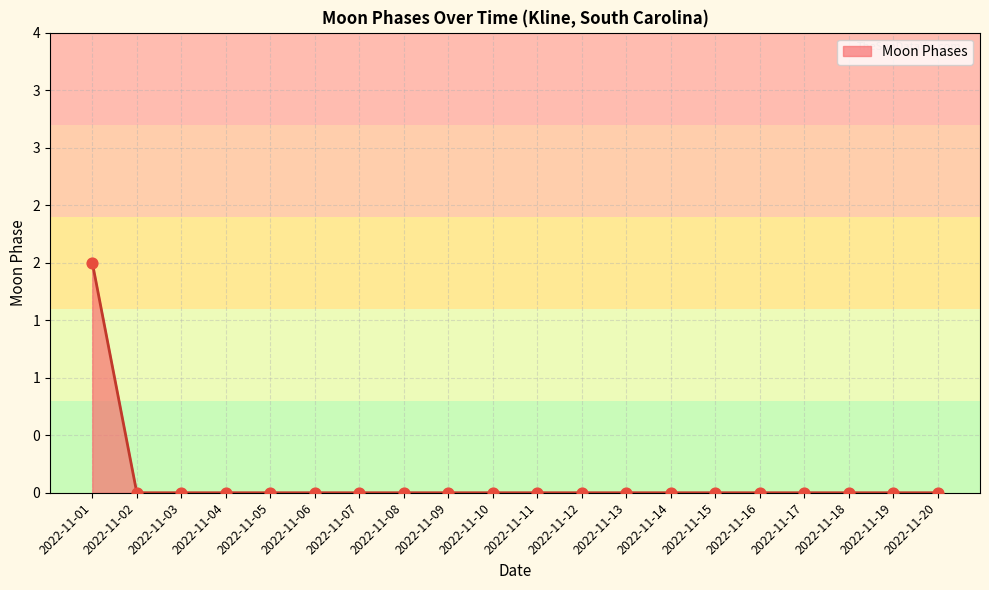

Between 2022-11-17 and 2022-11-02, which is larger?

2022-11-17